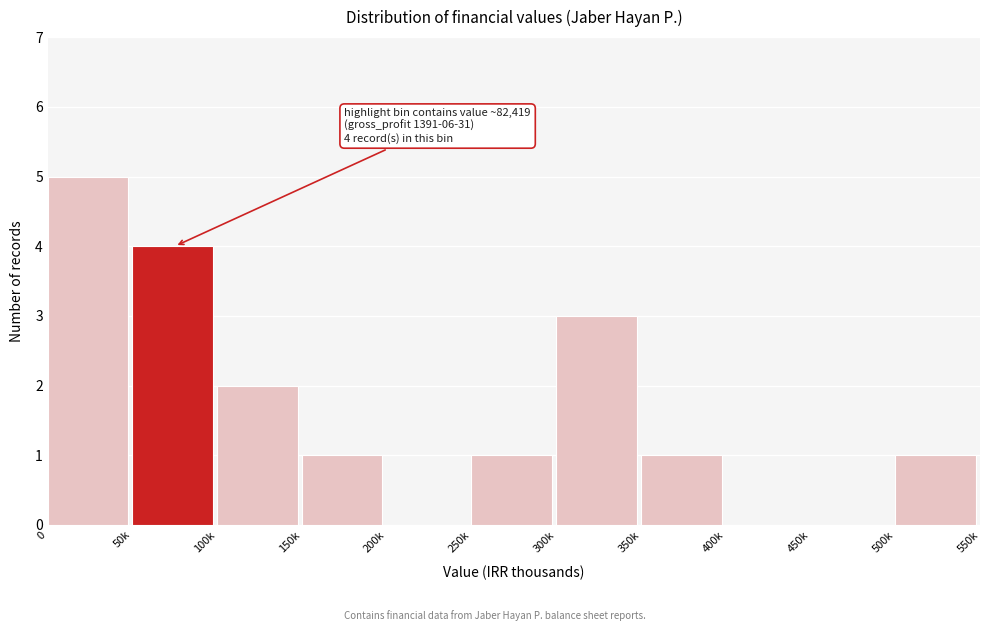

Reading left to right, extract all data points from this chart.

0=5	50k=4	100k=2	150k=1	200k=0	250k=1	300k=3	350k=1	400k=0	450k=0	500k=1